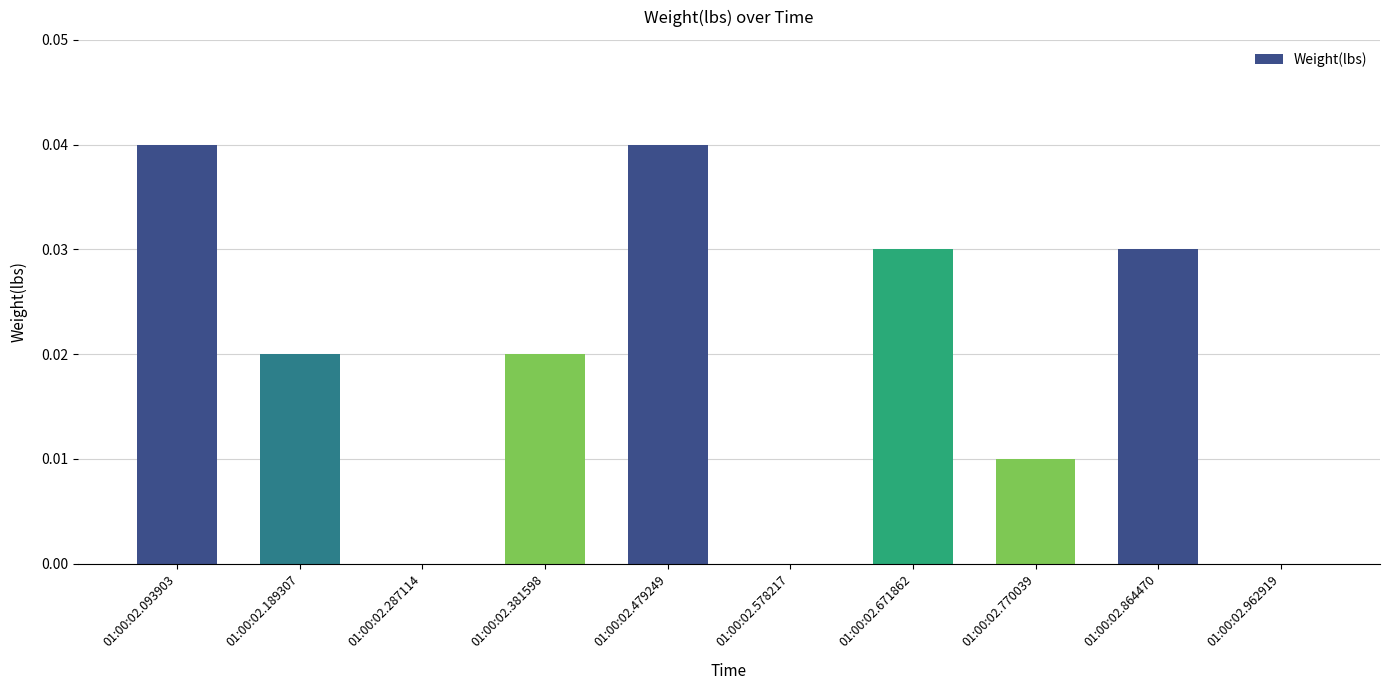

True or false: the data shows 0.0 at 01:00:02.381598.

True